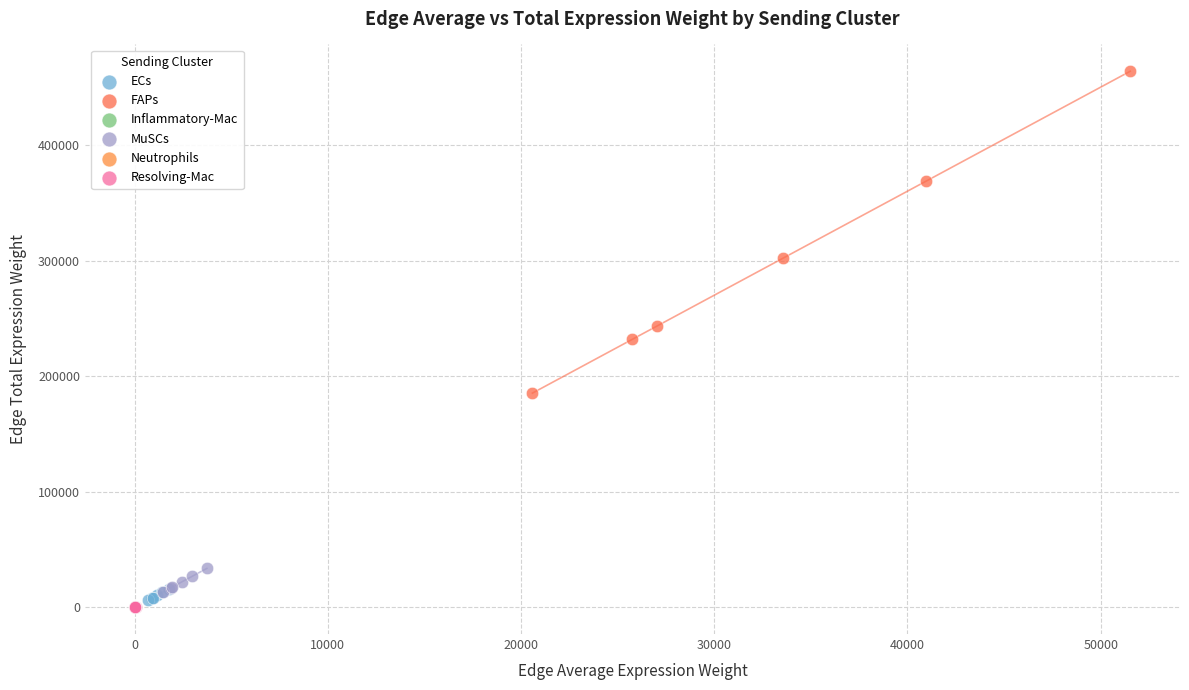

Which series has the largest Y range (max minus min)?

FAPs